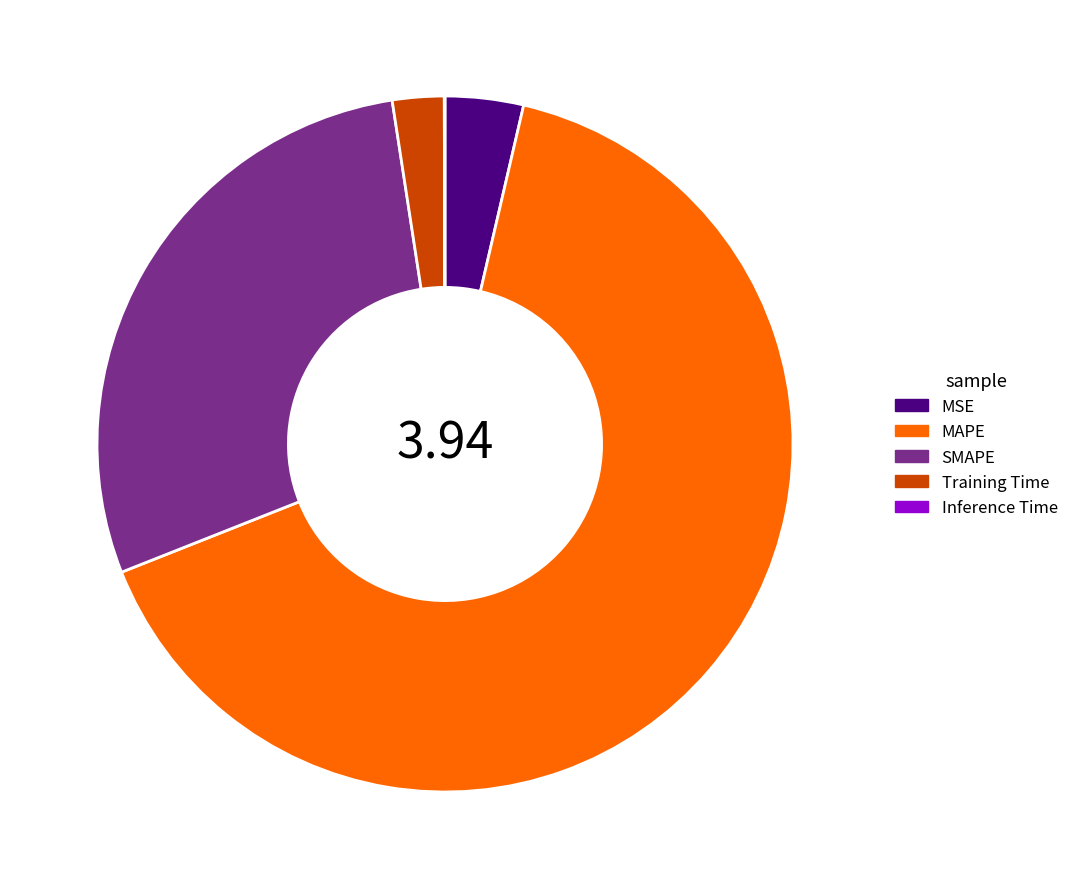

Is MAPE the majority of the pie?

Yes